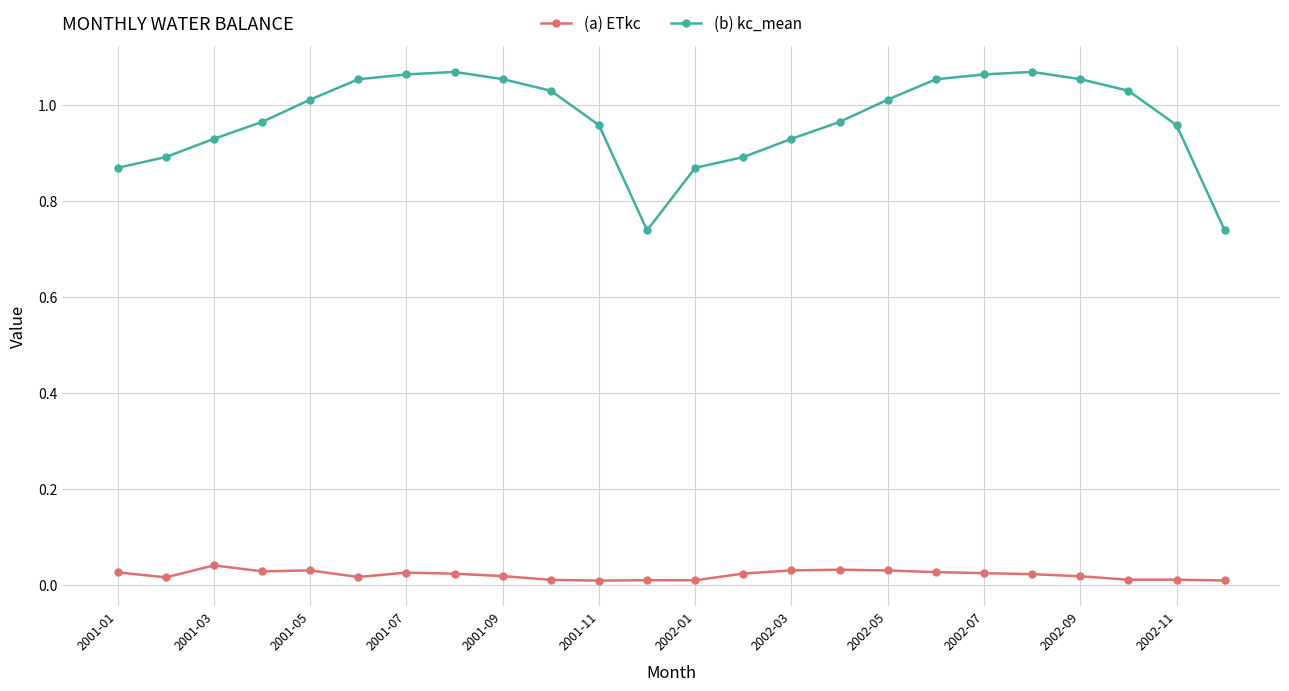

Which series has the largest range (max minus min)?

(b) kc_mean